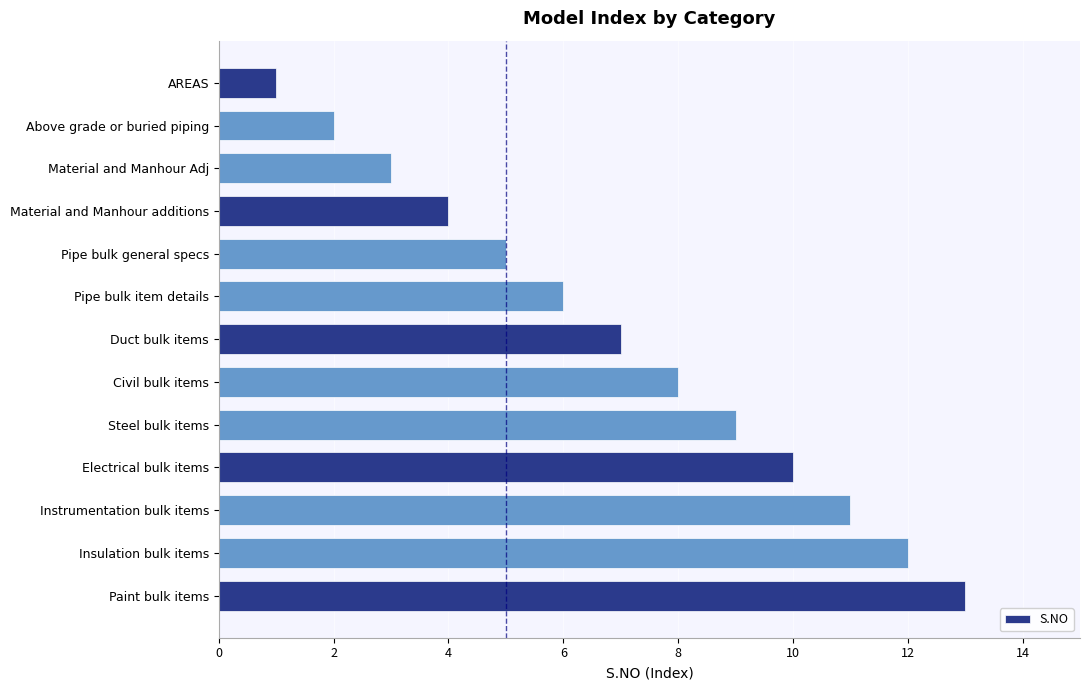

The value at Material and Manhour additions is 6. True or false?

False